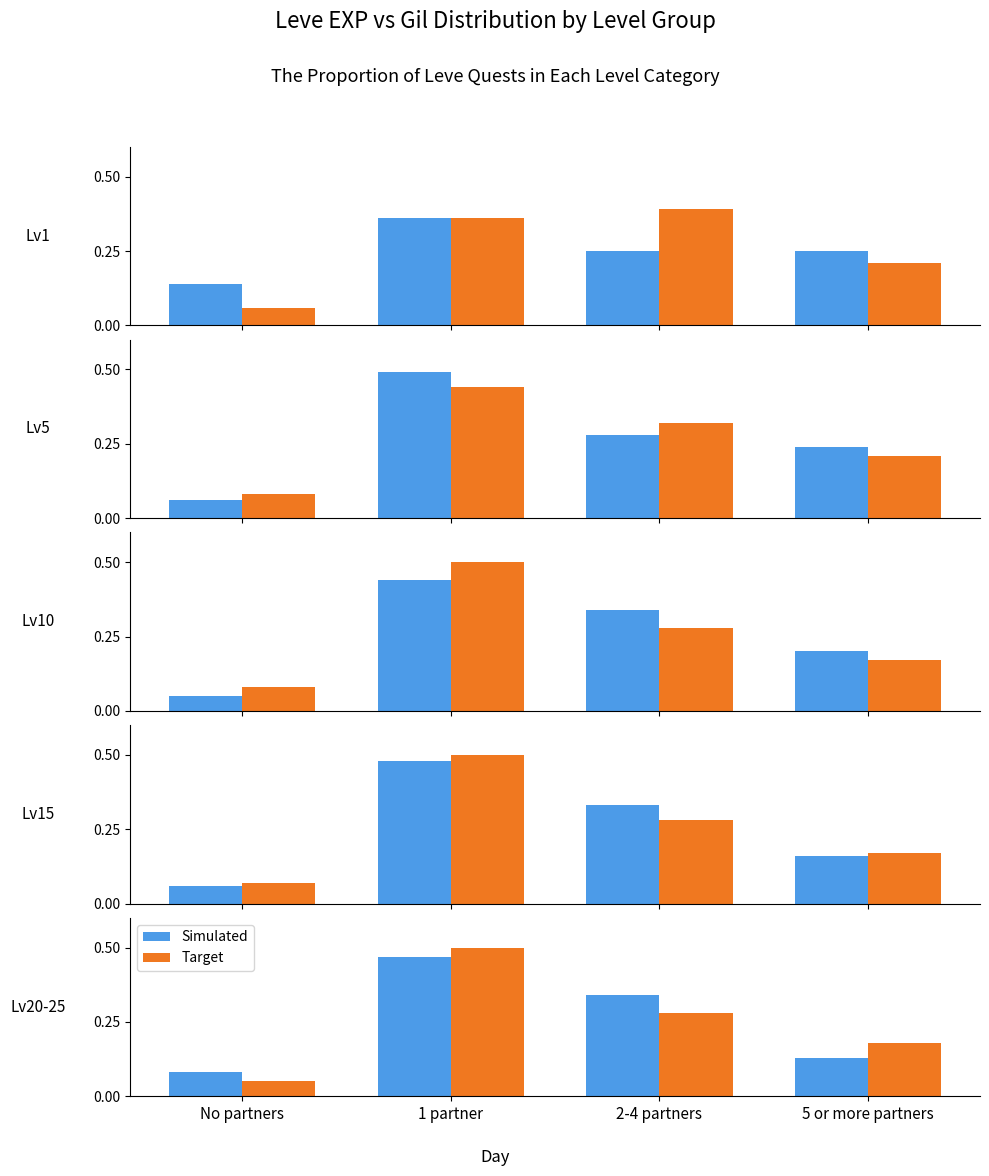

At how many categories does at least one series exceed 0?

4